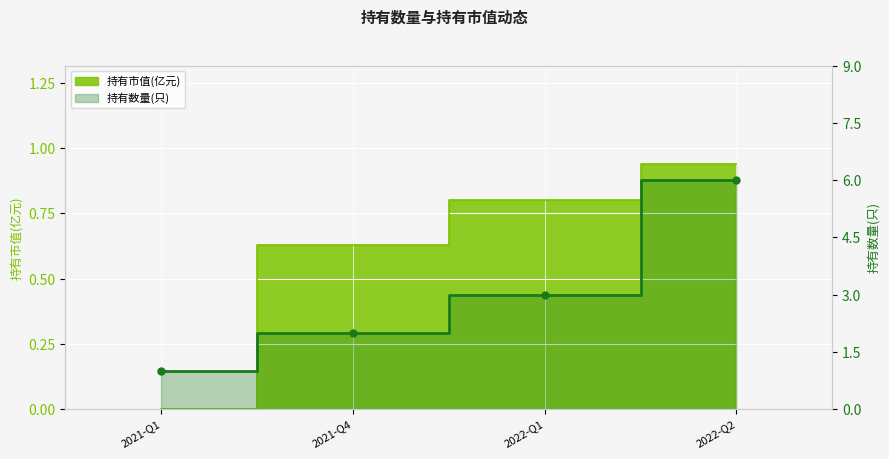

List the labels in order of value, smallest first.

2021-Q1, 2021-Q4, 2022-Q1, 2022-Q2